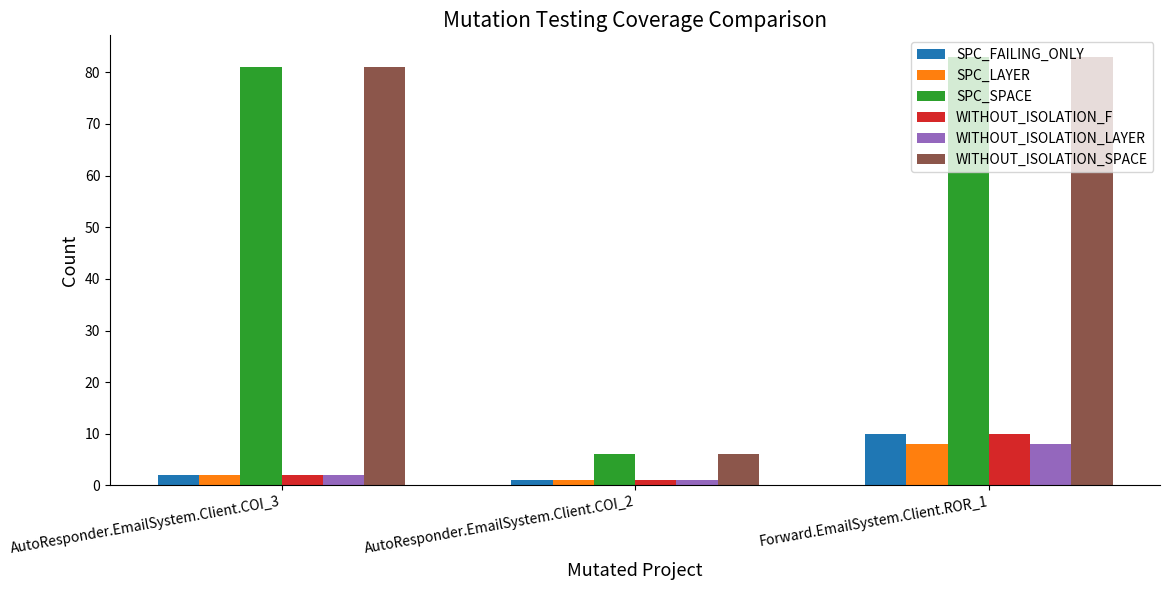

At which category is the sum across all series the highest?

Forward.EmailSystem.Client.ROR_1